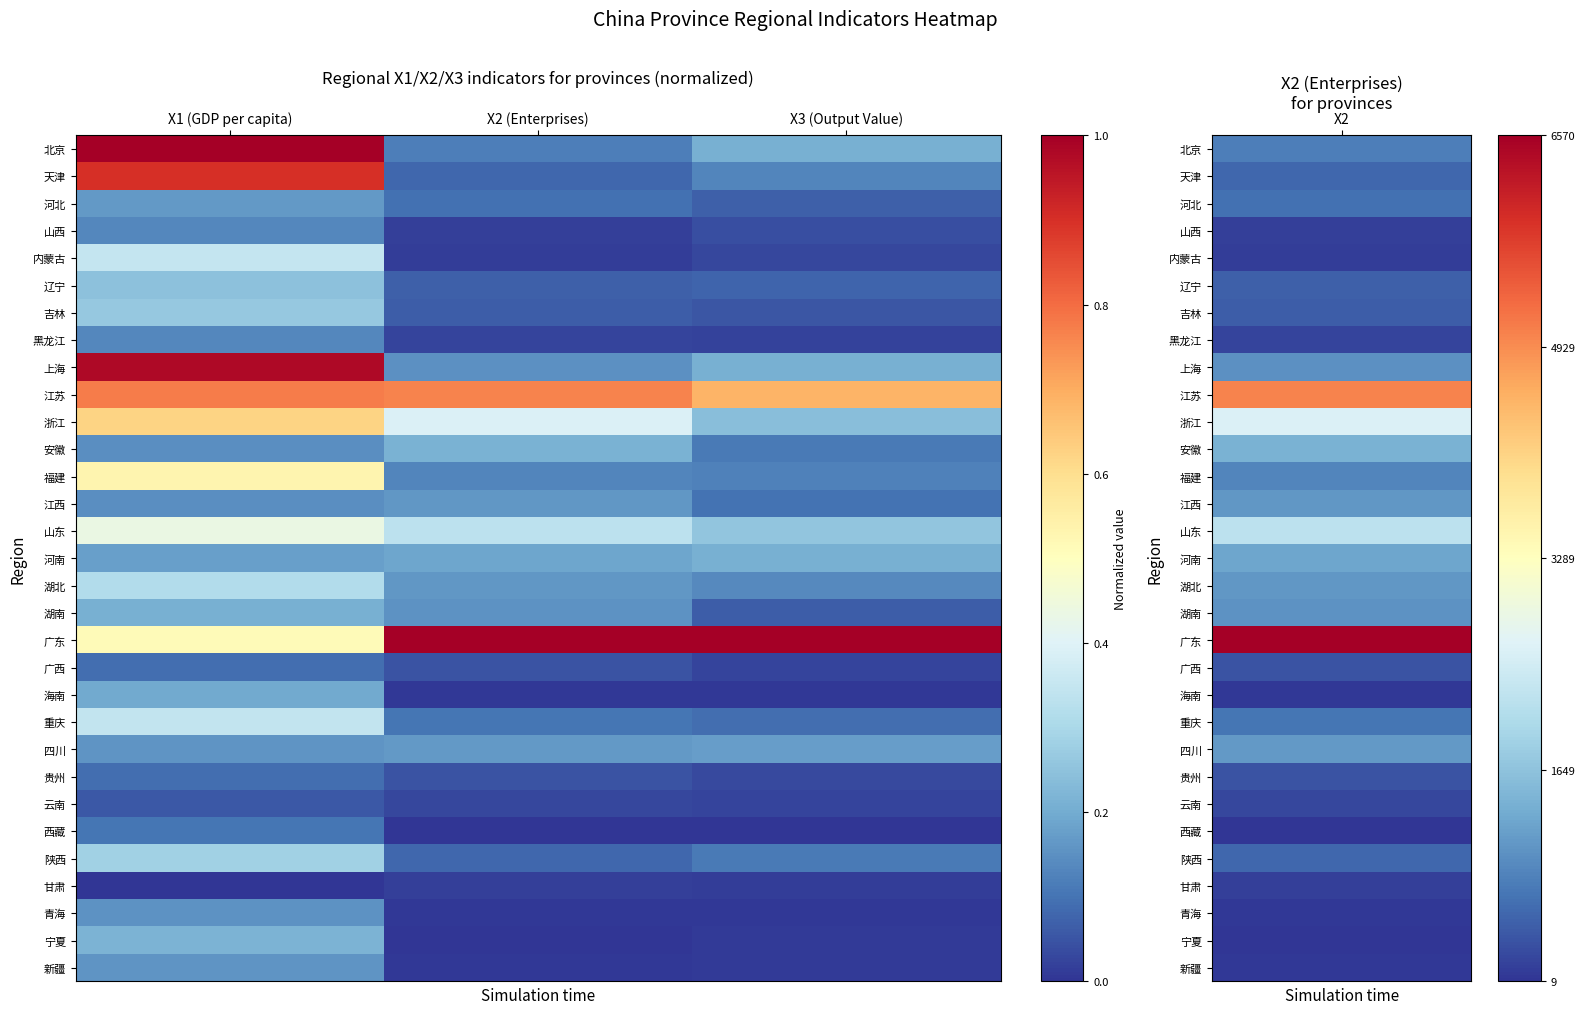

Count the number of data series in this chart.

31